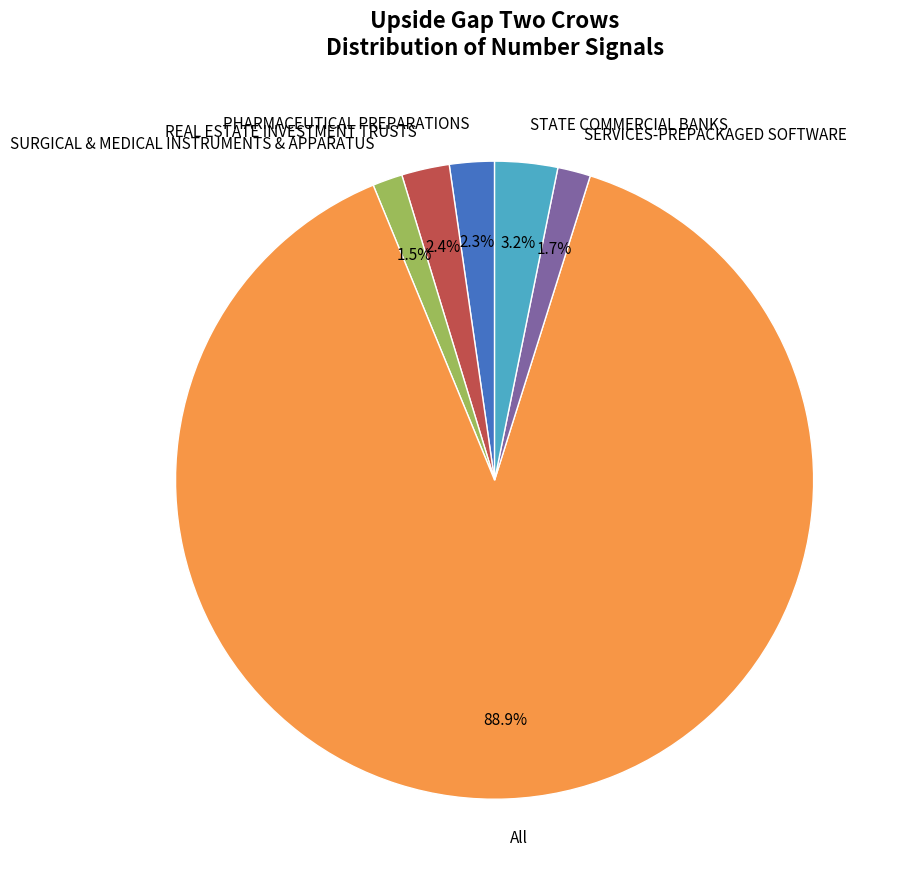

Combined, do SURGICAL & MEDICAL INSTRUMENTS & APPARATUS and STATE COMMERCIAL BANKS account for over 50%?

No